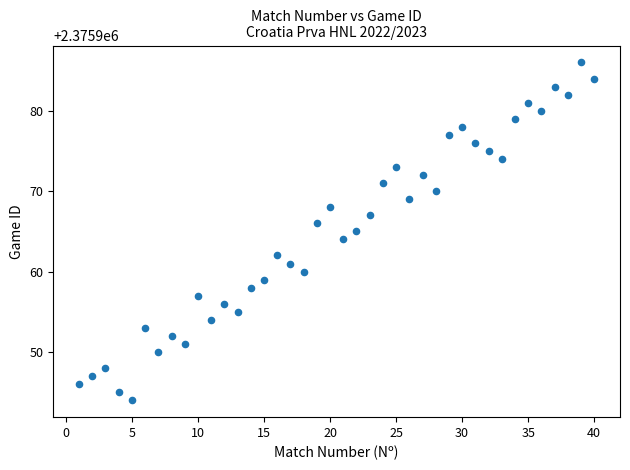

What is the range of X values (max minus min)?

39